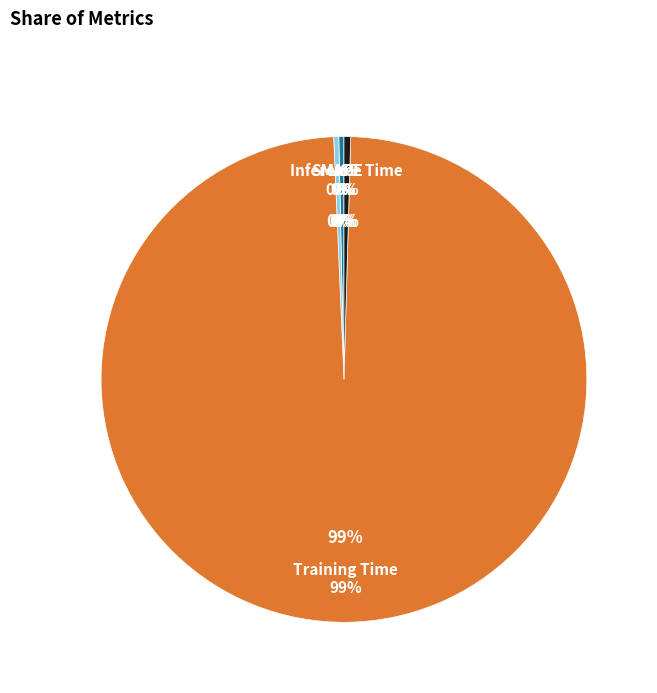

To the nearest percent, what is the combined percentage of Inference Time and MAPE?

1%